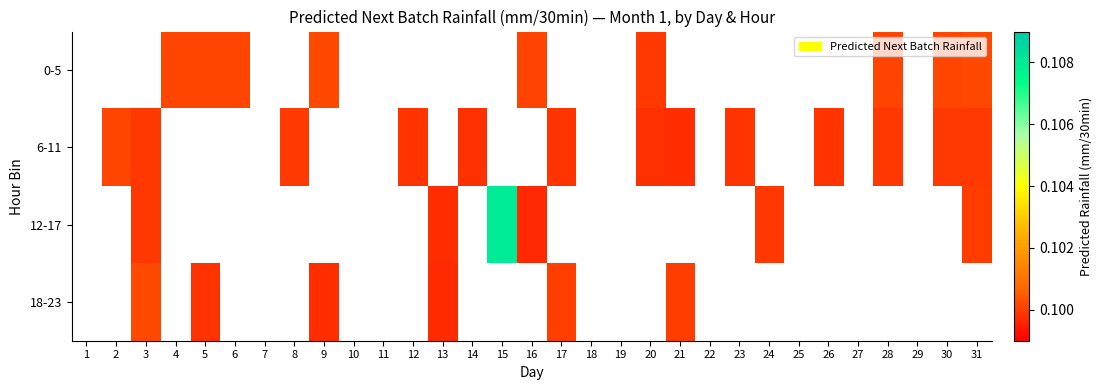

Is it true that 18-23 equals 0.0 at 21?

False